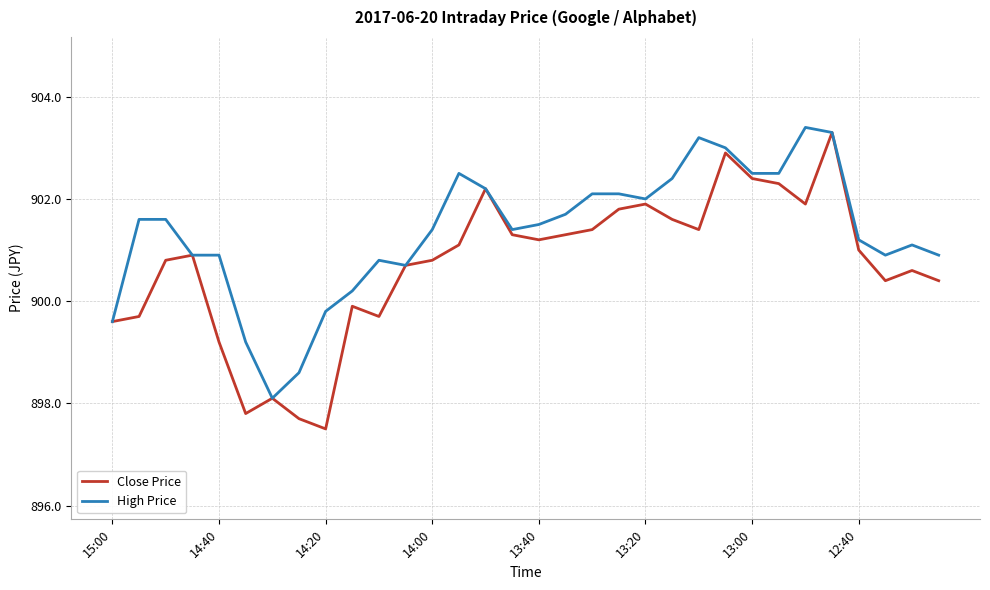

Which series has the largest range (max minus min)?

Close Price